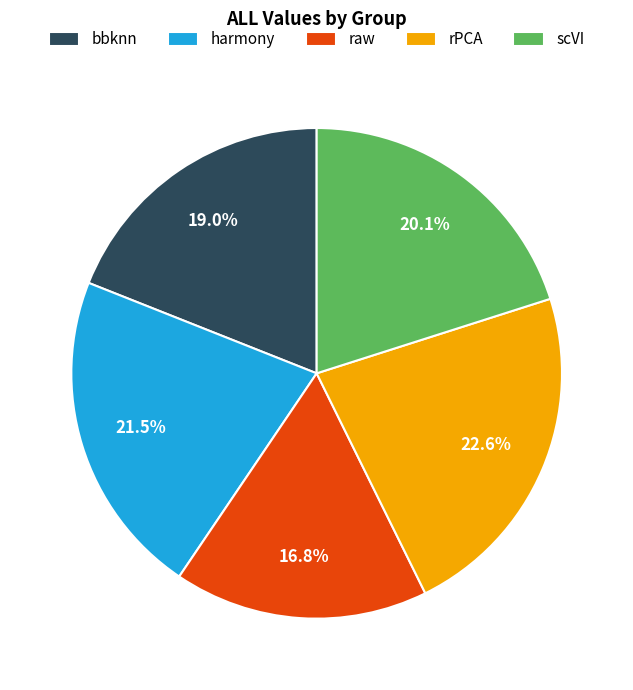

Which category has the smallest portion of the pie?

raw